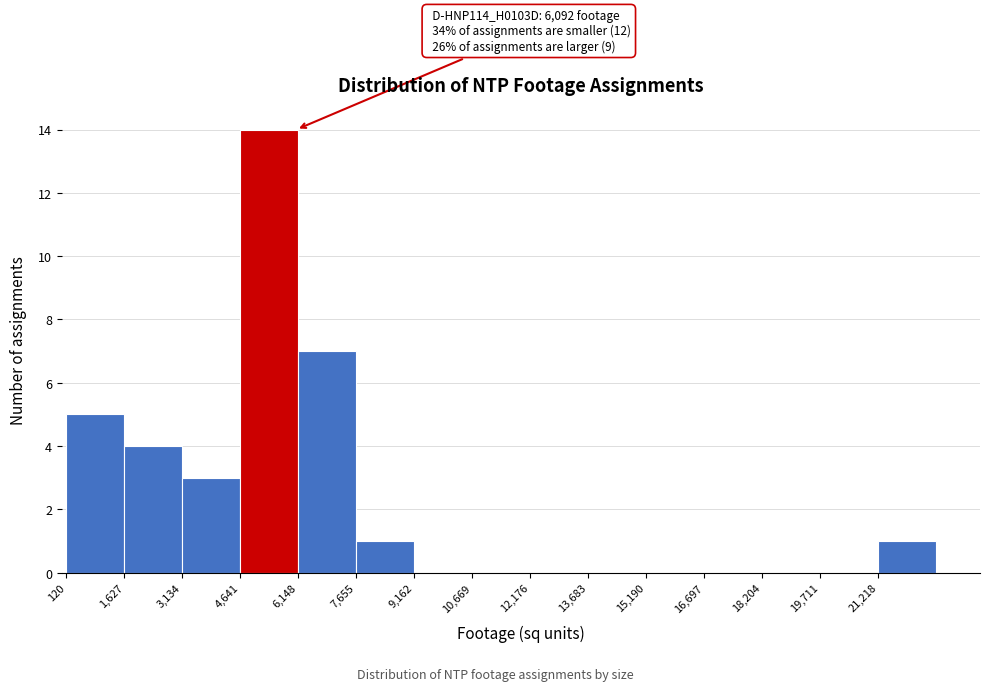

Which range on the x-axis has the tallest bar?

4600 to 6200